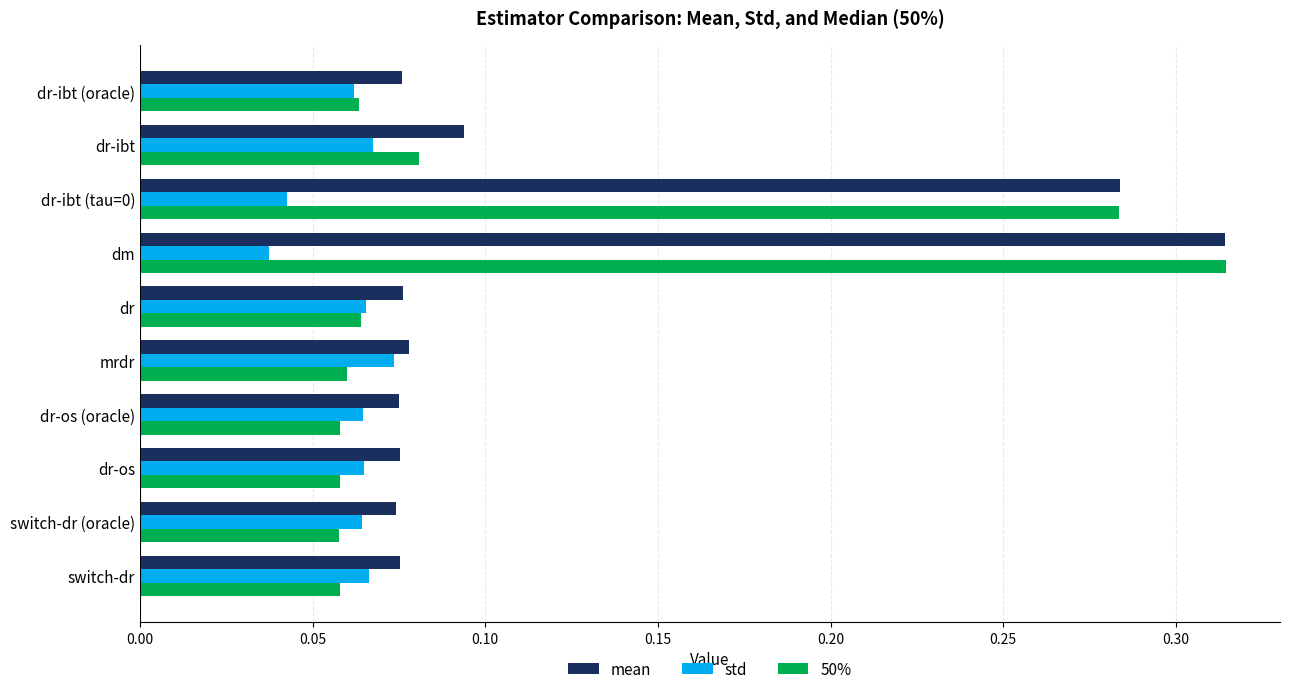

What are all the series names shown in the legend?

mean, std, 50%